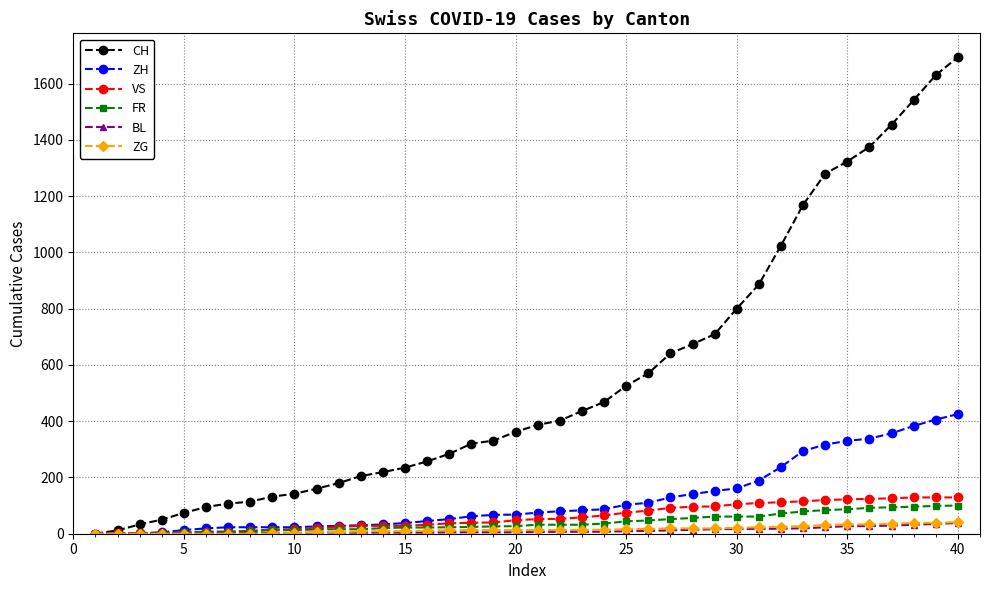

What is the value of the VS point at the 24th from the left?

65